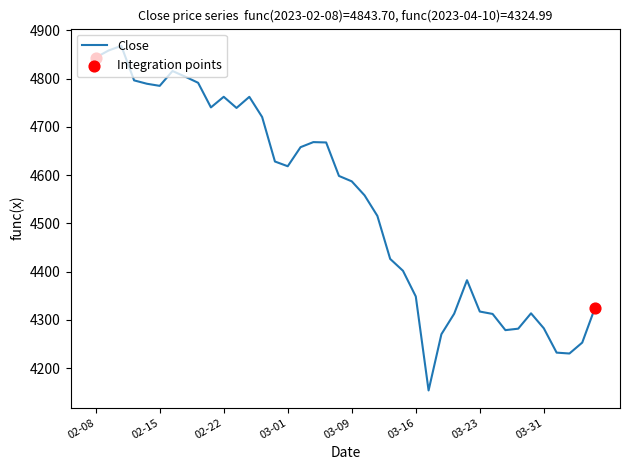

What is the difference between the maximum and minimum values?

714.6